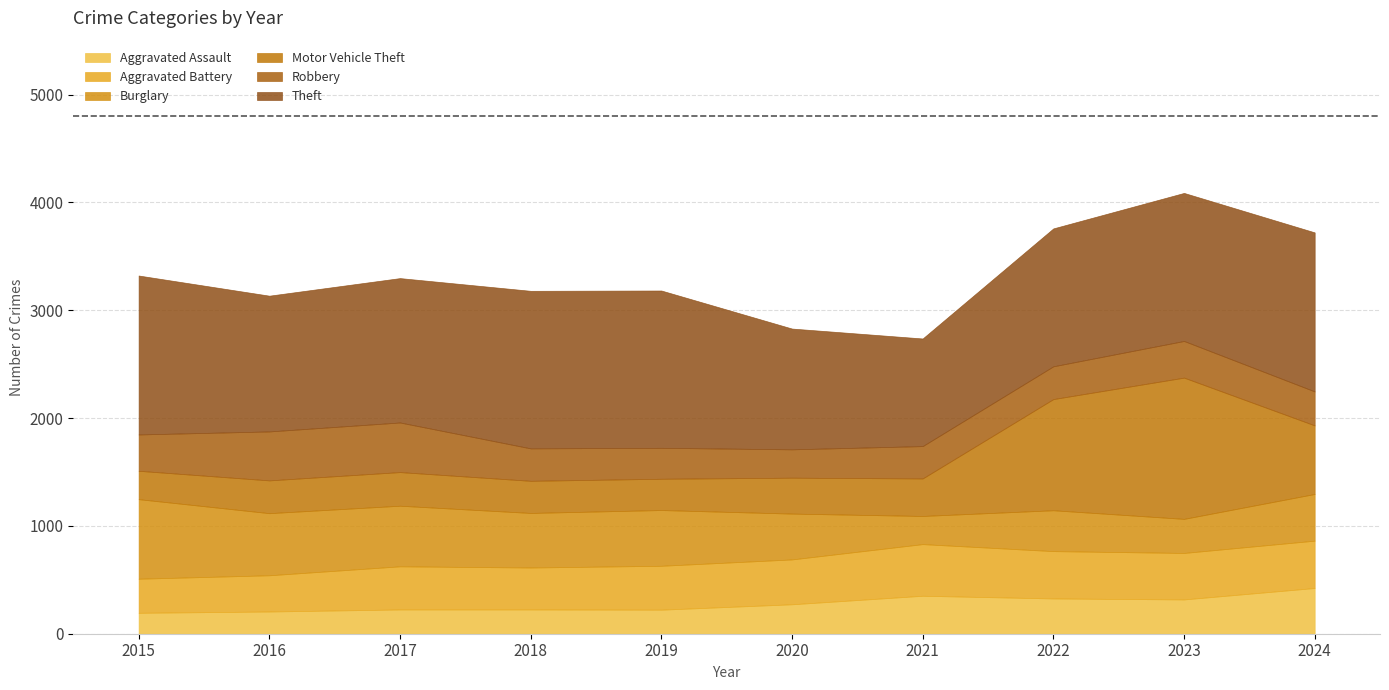

How many times do Burglary and Robbery cross each other?

4